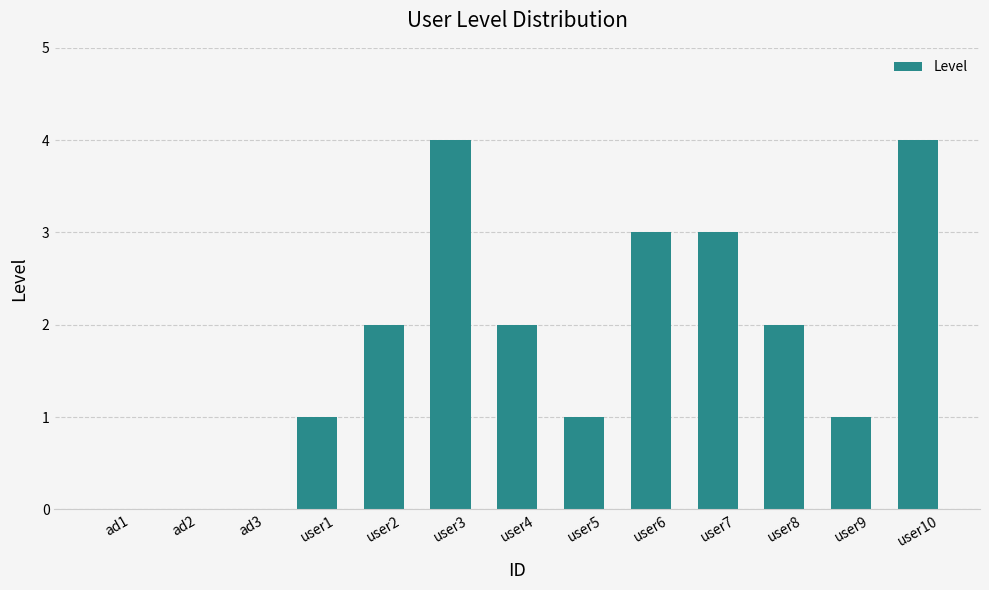

What is the sum of the values at user6 and ad1?

3